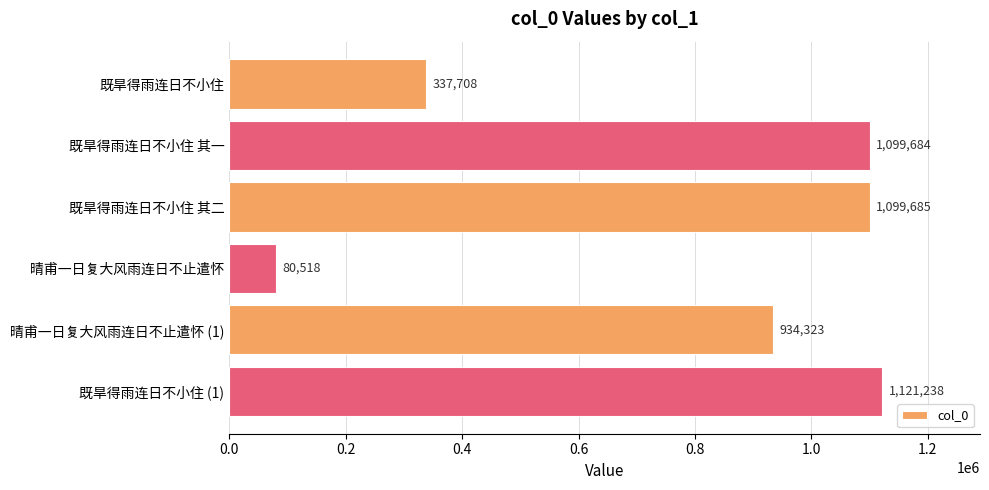

Between 既旱得雨连日不小住 其一 and 既旱得雨连日不小住 (1), which is larger?

既旱得雨连日不小住 (1)